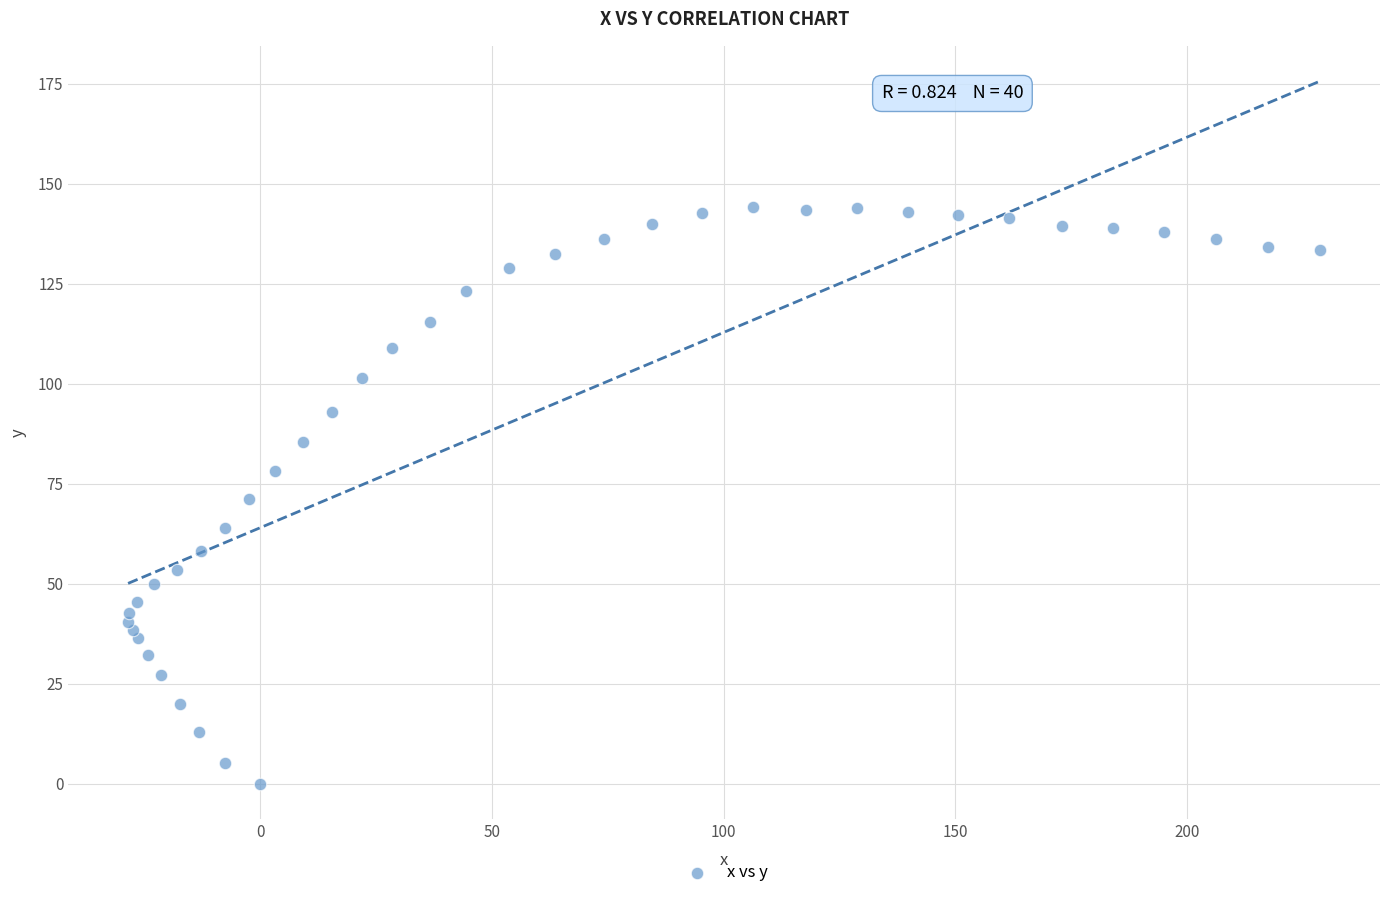

What is the range of X values (max minus min)?

257.3